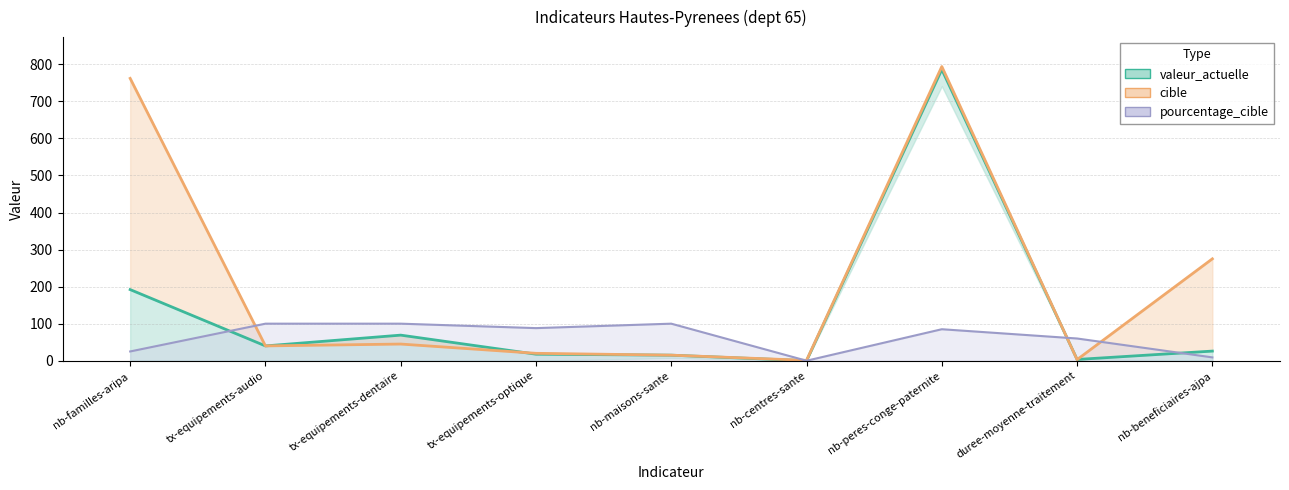

The cible series shows 1.3 at duree-moyenne-traitement. True or false?

False